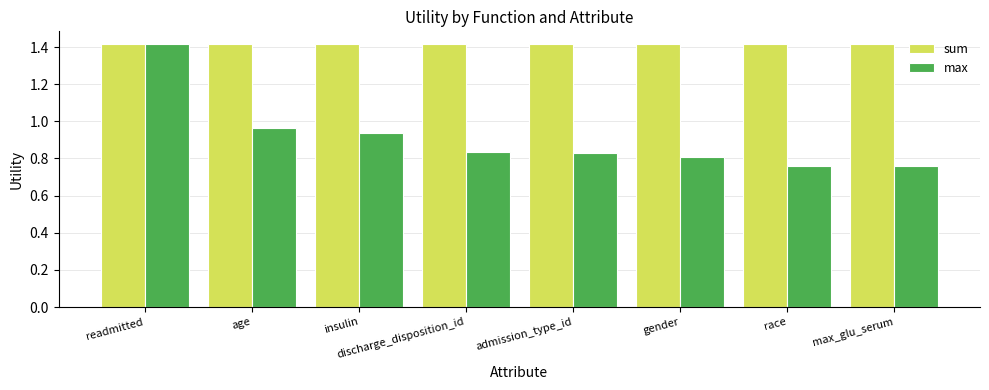

What is the label of the 2nd bar from the left?

age